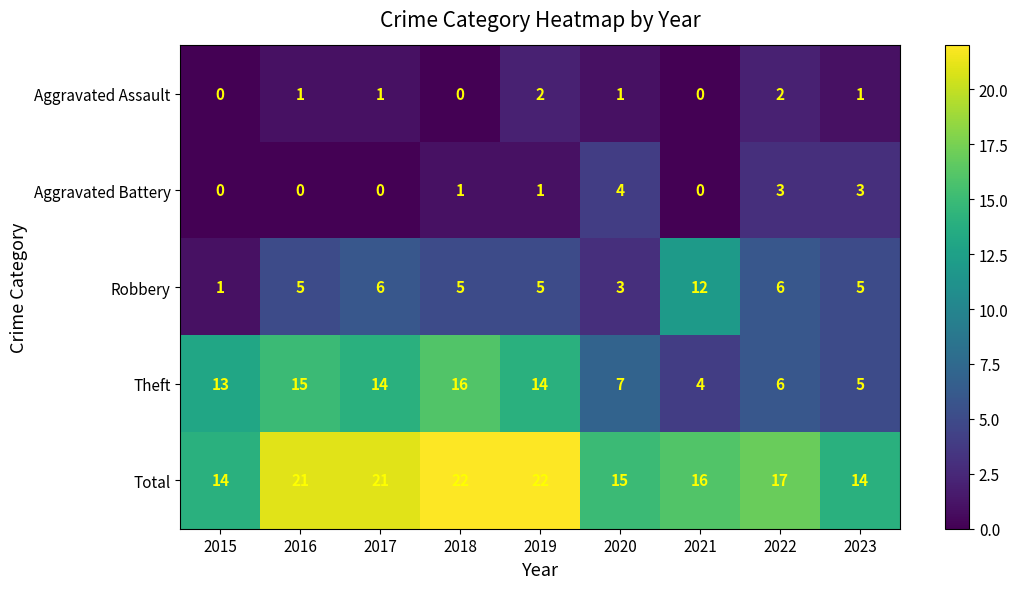

What is the total value across all series at 2015?

28